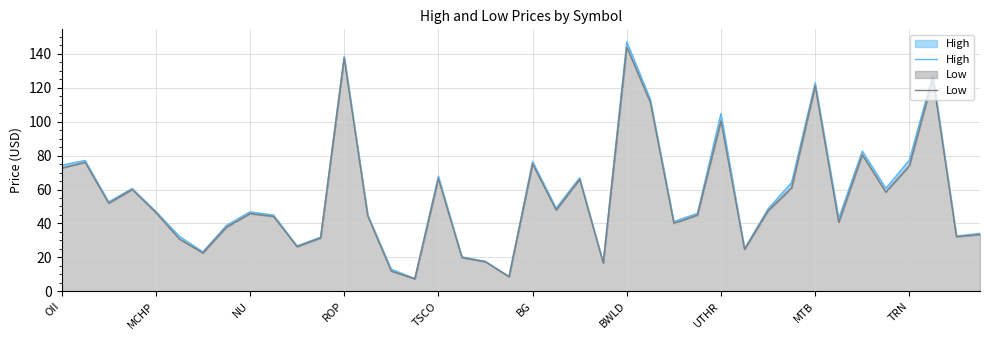

Reading right to left, list all the values displayed in this chart.

High: 34.1	32.5	127.8	77.5	60.7	82.7	43.0	123.0	64.1	48.6	25.1	104.8	45.9	41.1	113.3	147.2	16.9	66.9	49.0	76.5	8.7	17.6	20.3	67.9	7.5	13.0	45.0	138.7	31.9	26.8	44.9	46.8	38.8	23.2	32.4	47.1	60.6	52.7	77.2	74.4
Low: 33.5	32.2	125.5	74.0	58.5	80.5	40.6	121.1	61.0	47.5	24.7	100.5	45.0	40.1	111.5	144.0	16.7	66.0	47.9	75.2	8.5	17.3	19.9	66.4	7.3	11.9	44.5	137.6	31.4	26.3	44.2	45.8	37.8	22.6	30.8	46.5	60.0	51.9	76.1	72.7